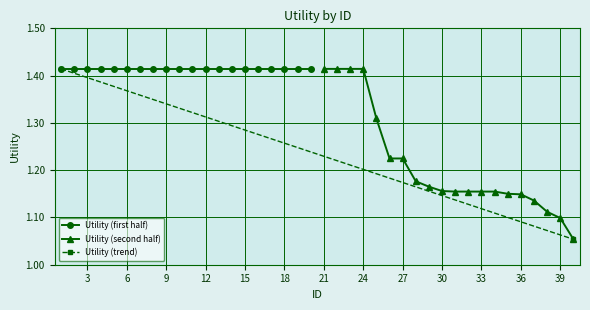

Rank the categories by value from lowest to highest.

40, 39, 38, 37, 36, 35, 31, 32, 33, 34, 30, 29, 28, 26, 27, 25, 1, 2, 3, 4, 5, 6, 7, 8, 9, 10, 11, 12, 13, 14, 15, 16, 17, 18, 19, 20, 21, 22, 23, 24